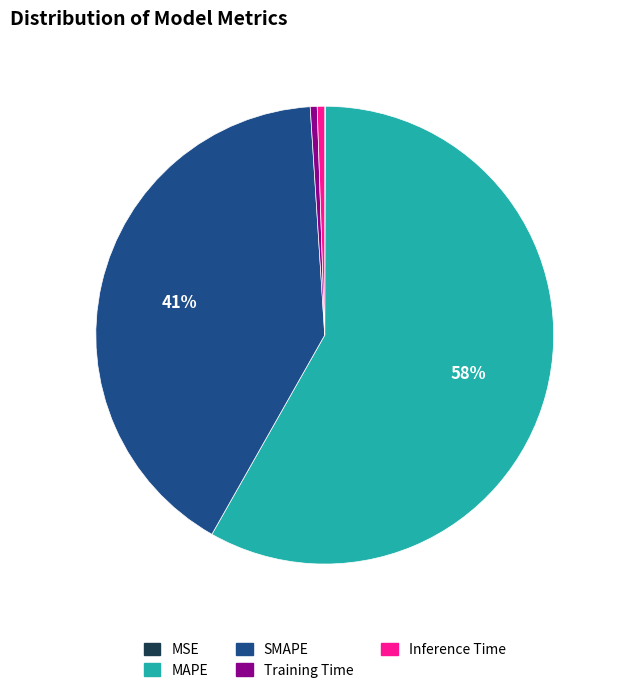

To the nearest percent, what is the combined percentage of MAPE and SMAPE?

99%